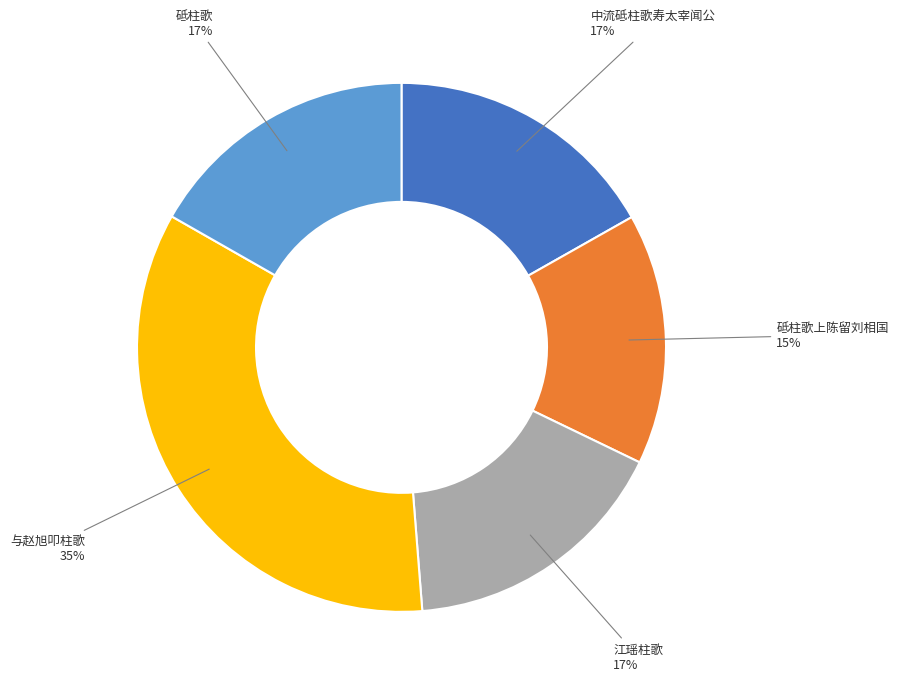

Count the number of slices in the pie.

5